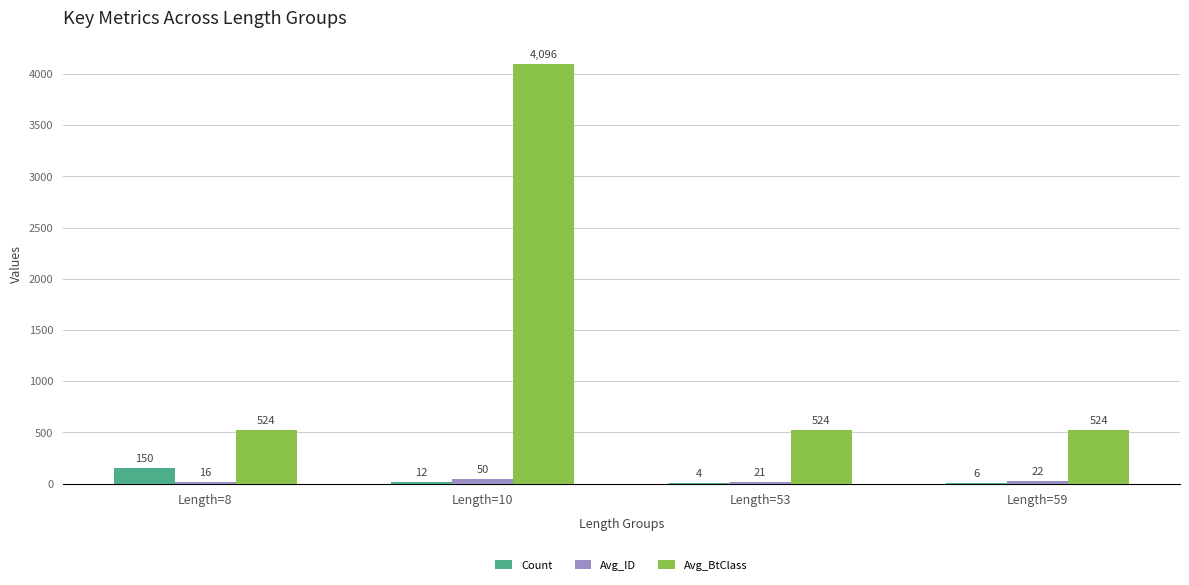

How many values in the Avg_BtClass series exceed 524?

1